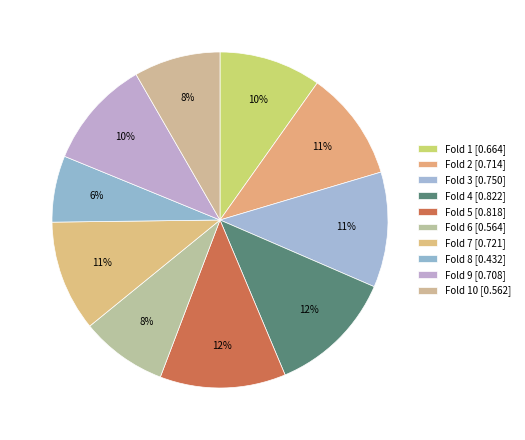

Count the number of slices in the pie.

10